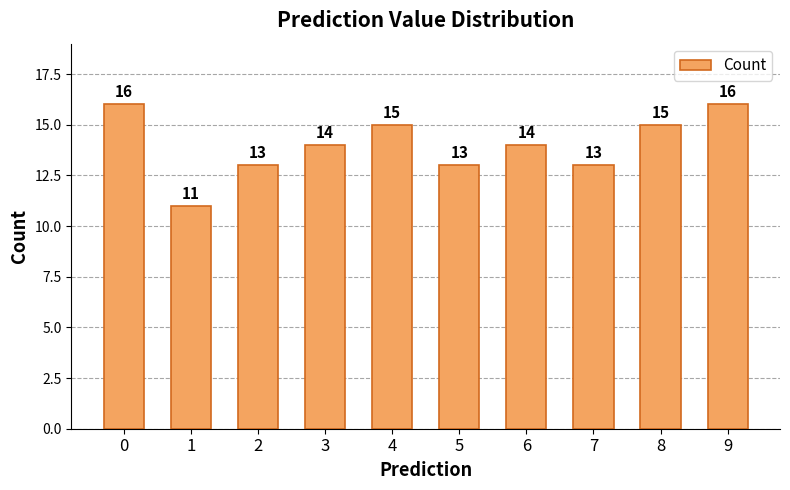

What is the average value?

14